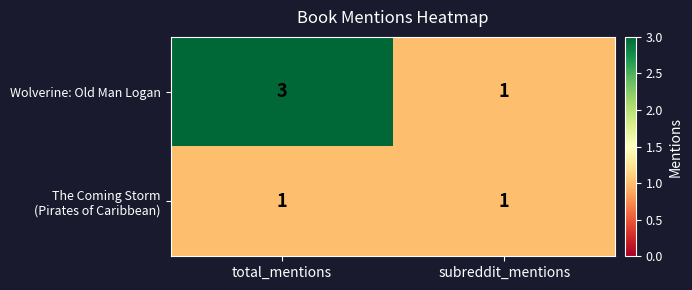

What is the smallest value displayed?

1